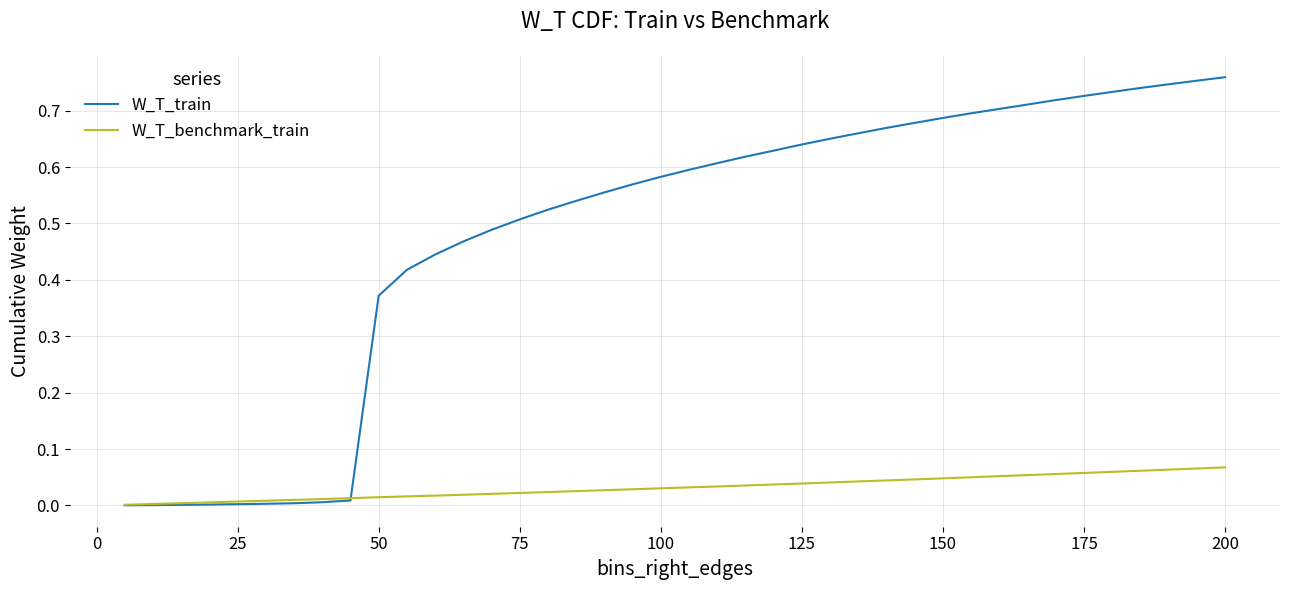

List the series in order of their peak value, highest first.

W_T_train, W_T_benchmark_train